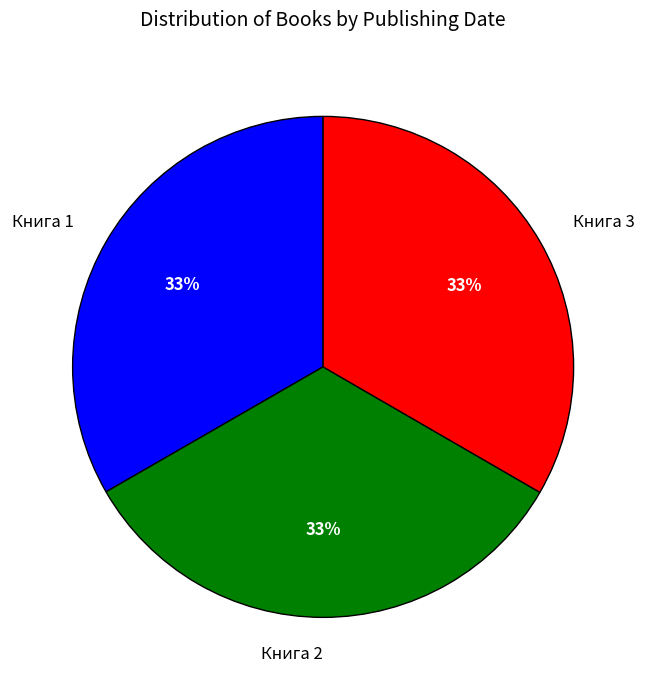

What percentage is the Книга 3 slice, to the nearest percent?

33%